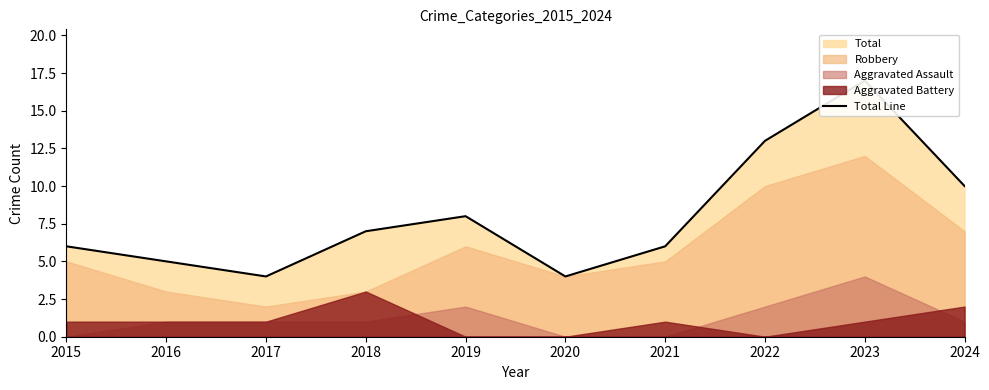

At which category does the data reach its first local peak?

2019